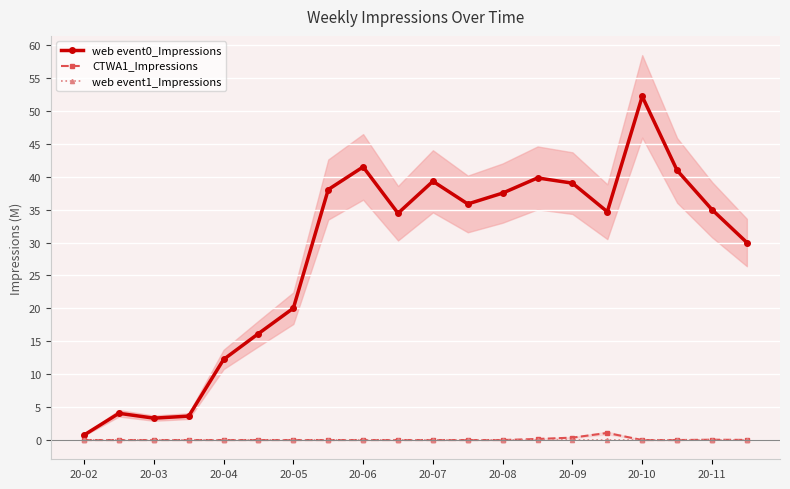

At which label does web event0_Impressions reach its minimum?

20-02